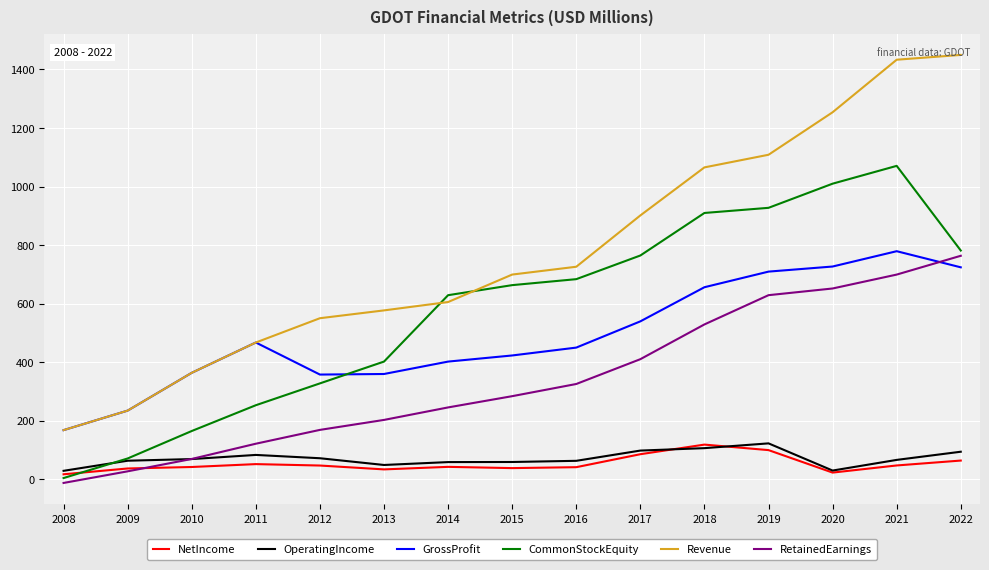

What value does the GrossProfit series have at 2021?

779.2